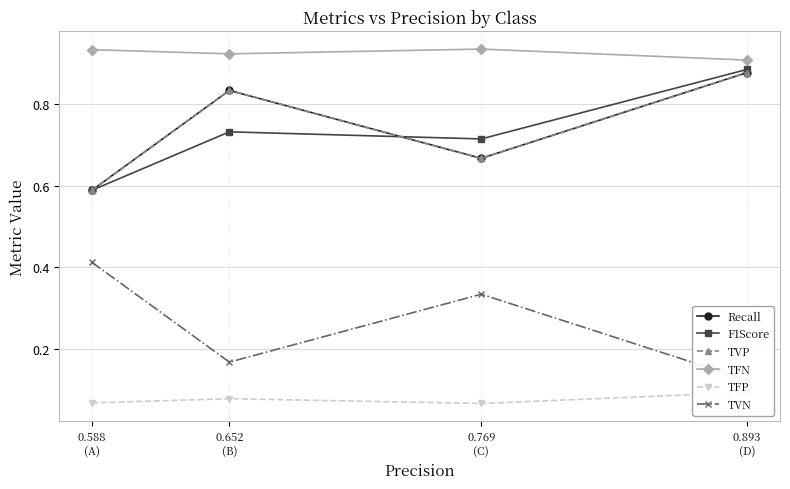

Reading left to right, transcribe all the data shown in this chart.

Recall: 0.588
(A)=0.6	0.652
(B)=0.8	0.769
(C)=0.7	0.893
(D)=0.9
F1Score: 0.588
(A)=0.6	0.652
(B)=0.7	0.769
(C)=0.7	0.893
(D)=0.9
TVP: 0.588
(A)=0.6	0.652
(B)=0.8	0.769
(C)=0.7	0.893
(D)=0.9
TFN: 0.588
(A)=0.9	0.652
(B)=0.9	0.769
(C)=0.9	0.893
(D)=0.9
TFP: 0.588
(A)=0.1	0.652
(B)=0.1	0.769
(C)=0.1	0.893
(D)=0.1
TVN: 0.588
(A)=0.4	0.652
(B)=0.2	0.769
(C)=0.3	0.893
(D)=0.1